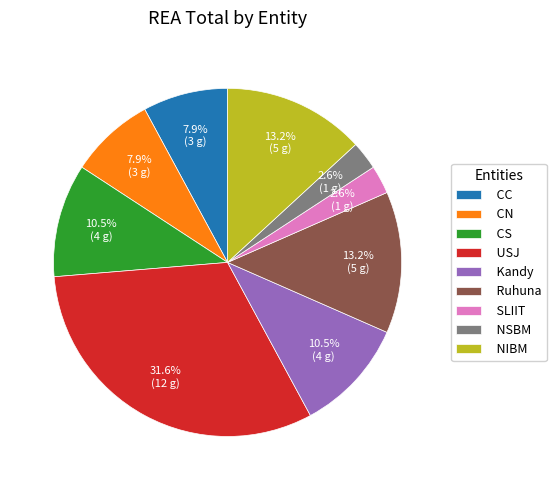

Which slice is the largest?

USJ